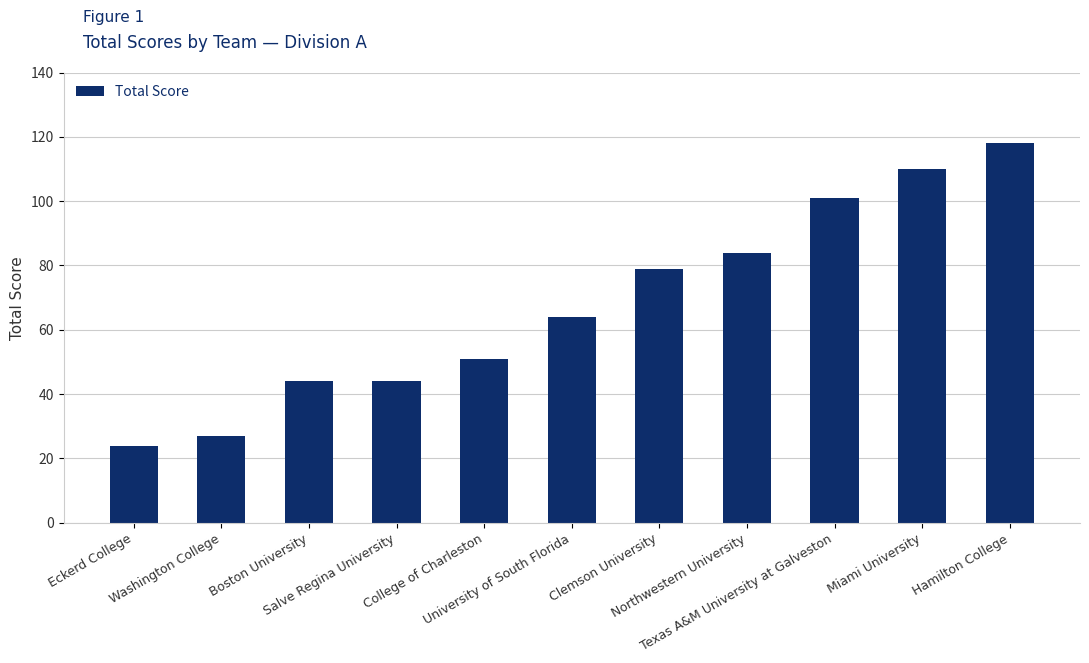

How many distinct data groups are displayed?

1